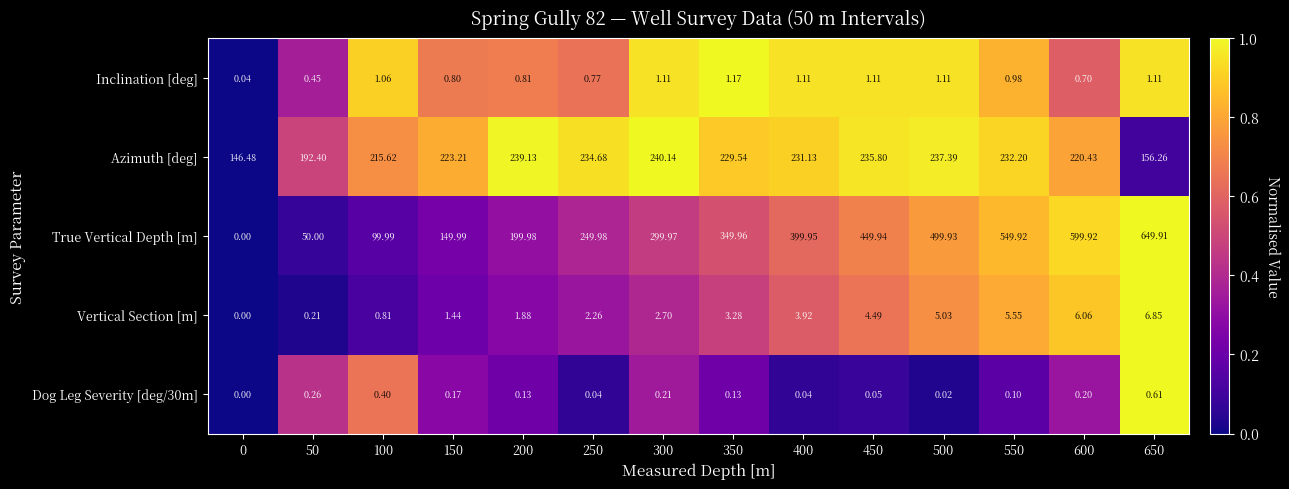

Is the value of Dog Leg Severity [deg/30m] at 500 greater than the value of Azimuth [deg] at 100?

No